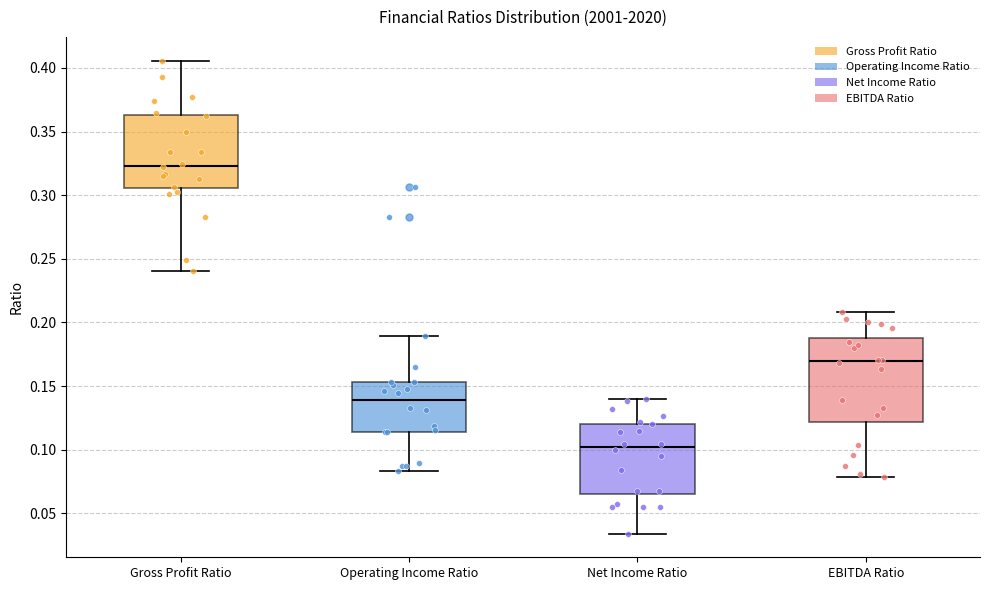

Which box is the tallest, from its lower edge to its upper edge?

EBITDA Ratio